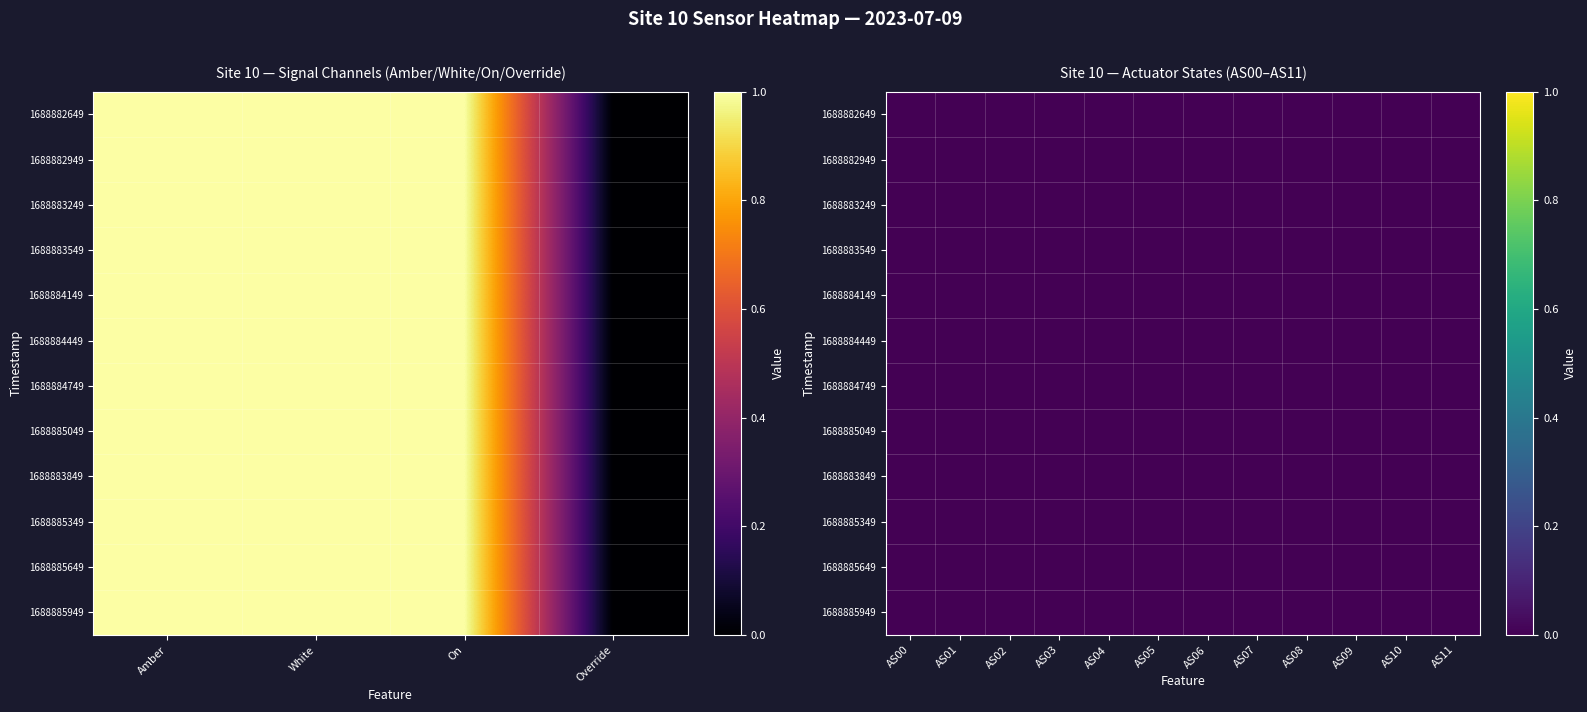

Reading left to right, what are all the values shown in this chart?

Amber: 1	1	1	1	1	1	1	1	1	1	1	1
White: 1	1	1	1	1	1	1	1	1	1	1	1
On: 1	1	1	1	1	1	1	1	1	1	1	1
Override: 0	0	0	0	0	0	0	0	0	0	0	0
AS00: 0	0	0	0	0	0	0	0	0	0	0	0
AS01: 0	0	0	0	0	0	0	0	0	0	0	0
AS02: 0	0	0	0	0	0	0	0	0	0	0	0
AS03: 0	0	0	0	0	0	0	0	0	0	0	0
AS04: 0	0	0	0	0	0	0	0	0	0	0	0
AS05: 0	0	0	0	0	0	0	0	0	0	0	0
AS06: 0	0	0	0	0	0	0	0	0	0	0	0
AS07: 0	0	0	0	0	0	0	0	0	0	0	0
AS08: 0	0	0	0	0	0	0	0	0	0	0	0
AS09: 0	0	0	0	0	0	0	0	0	0	0	0
AS10: 0	0	0	0	0	0	0	0	0	0	0	0
AS11: 0	0	0	0	0	0	0	0	0	0	0	0